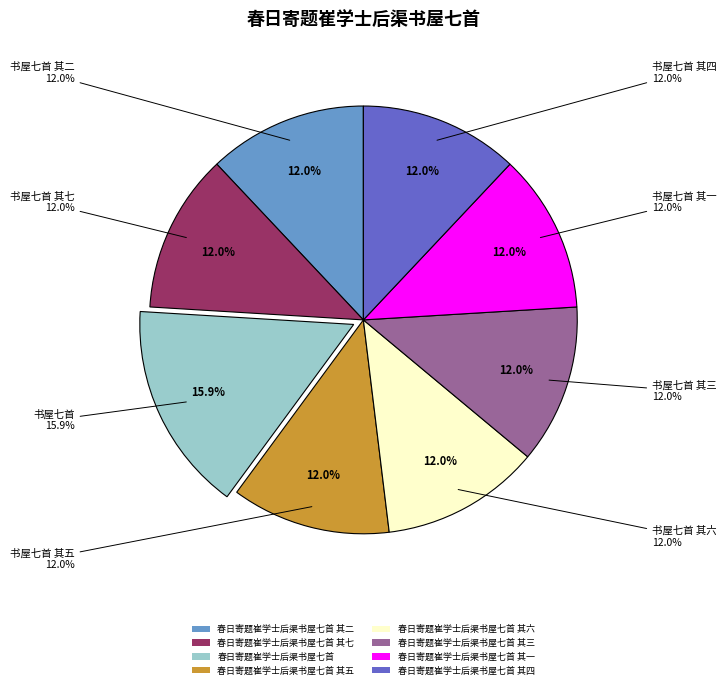

Does 春日寄题崔学士后渠书屋七首 其二 account for over 50% of the chart?

No